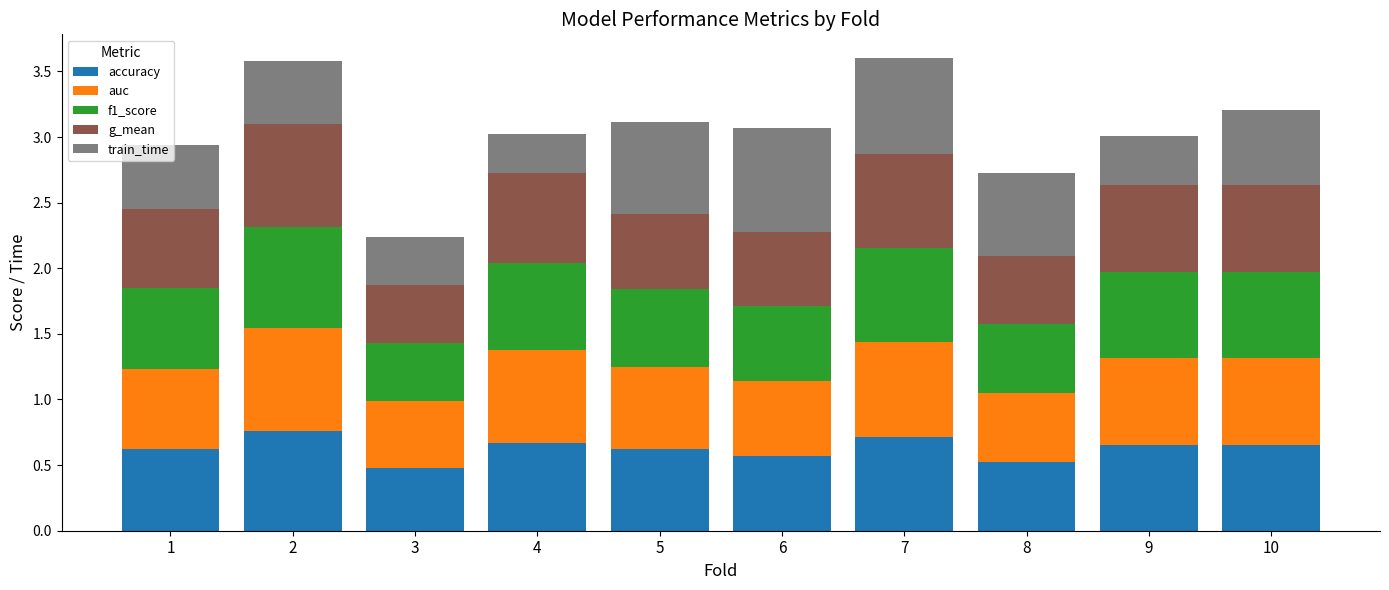

What is the total value across all series at 10?

3.2